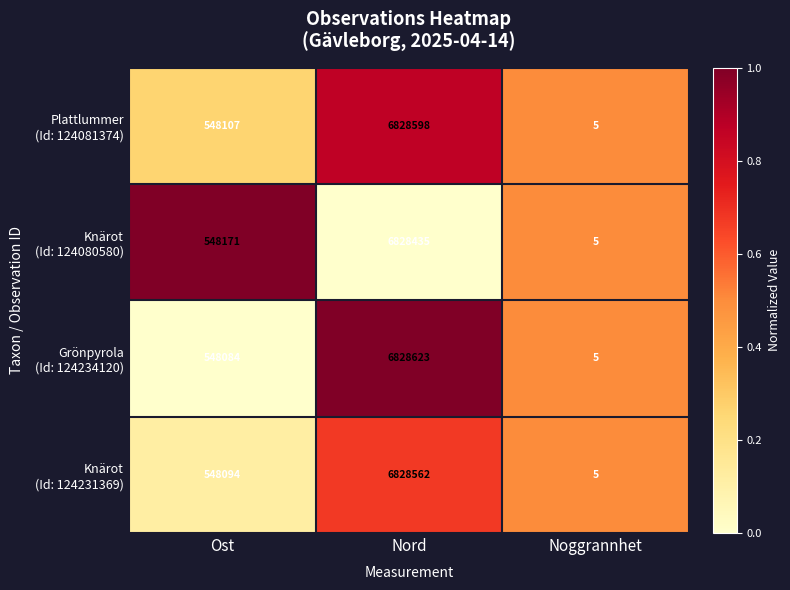

How many series are shown in this chart?

4